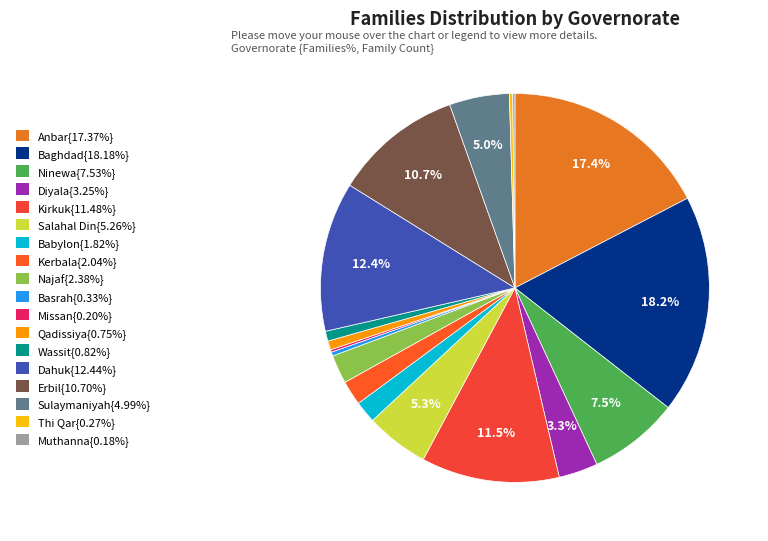

Which category has the smallest portion of the pie?

Muthanna